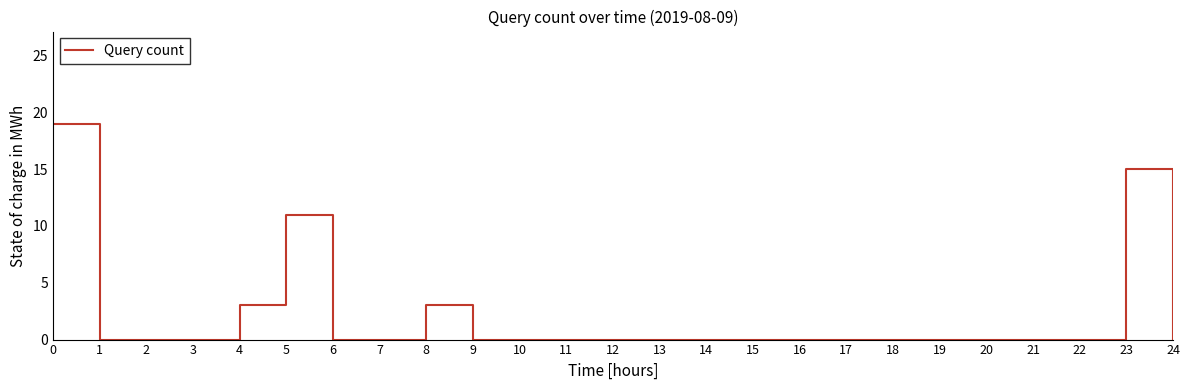

What is the change in value from 8 to 16?

-3